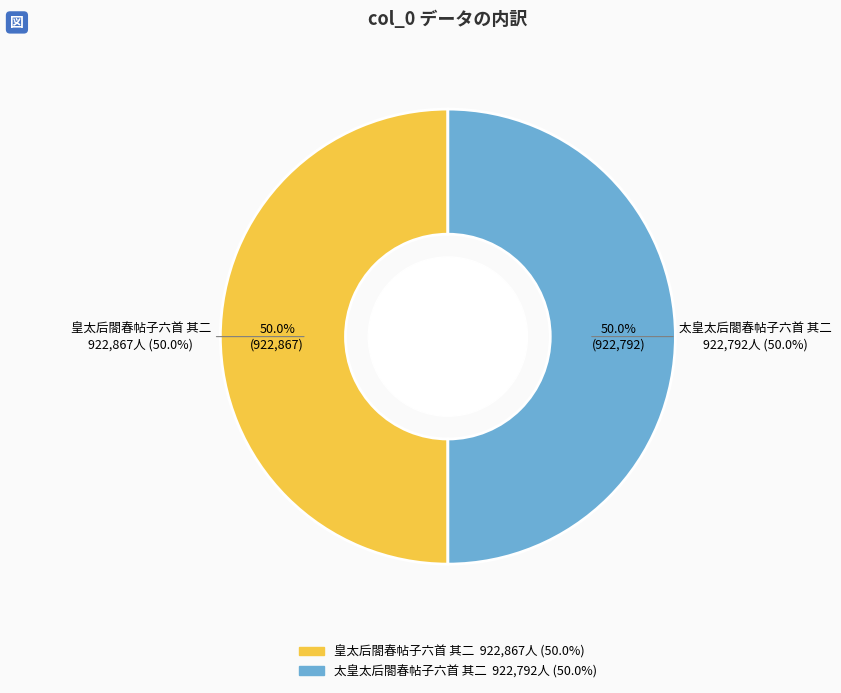

How many slices are in this pie chart?

2